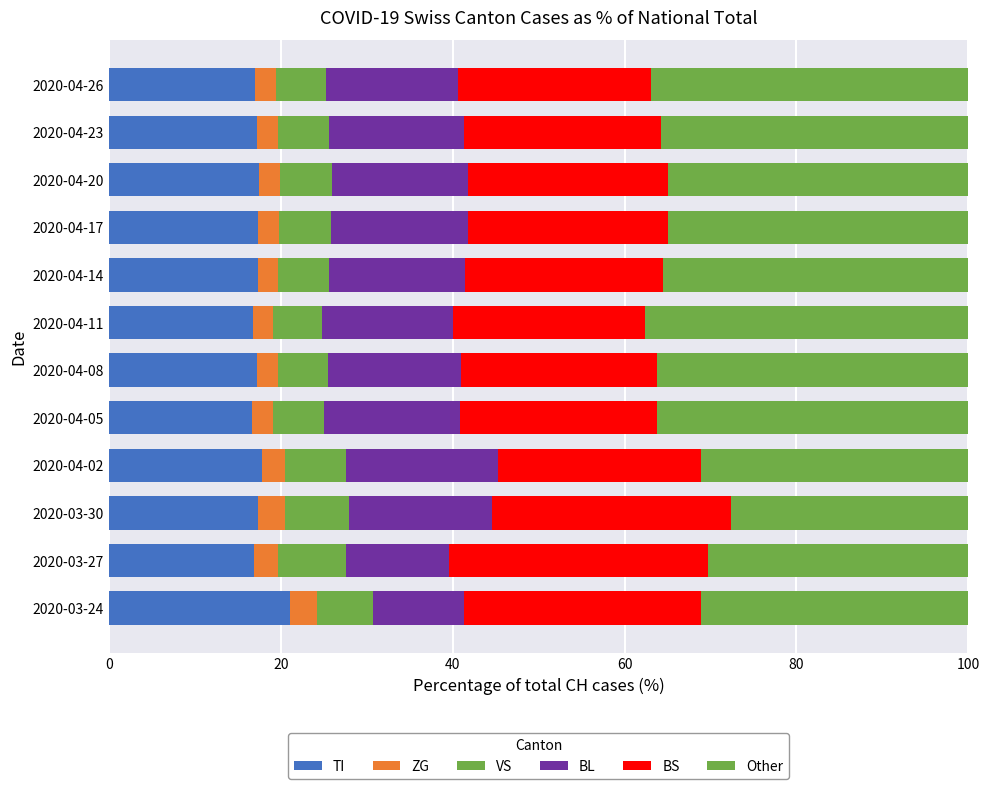

Count the number of categories in the chart.

12